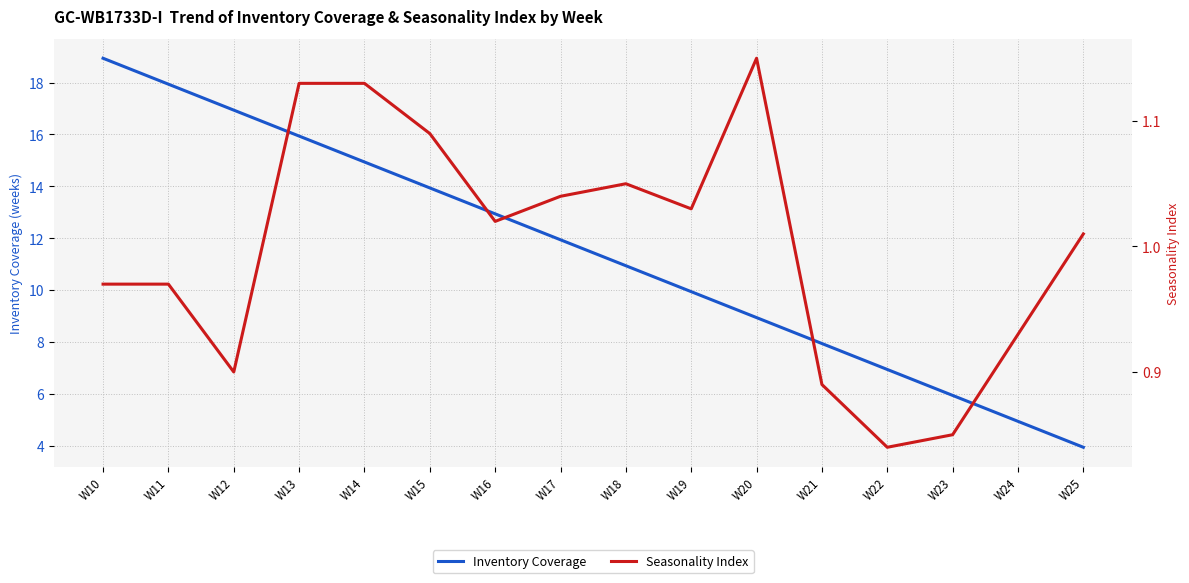

True or false: Inventory Coverage and Seasonality Index intersect in this chart.

False